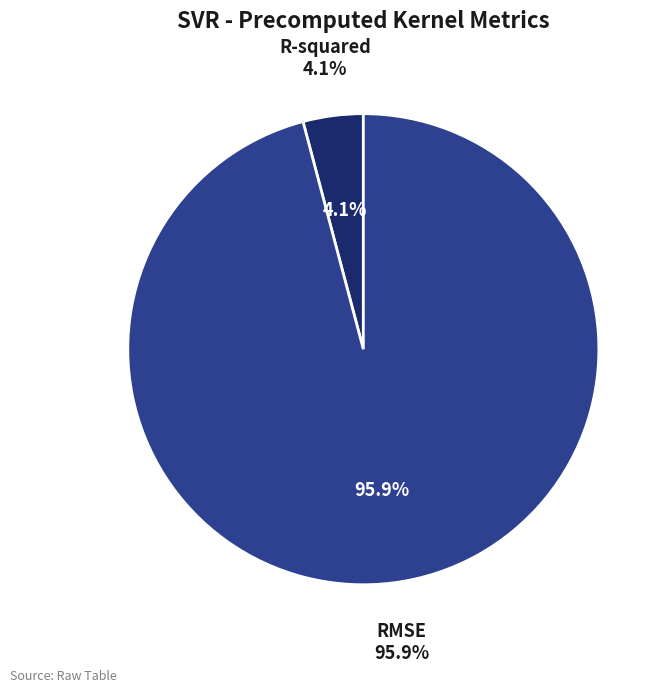

To the nearest percent, what percentage of the pie is RMSE?

96%